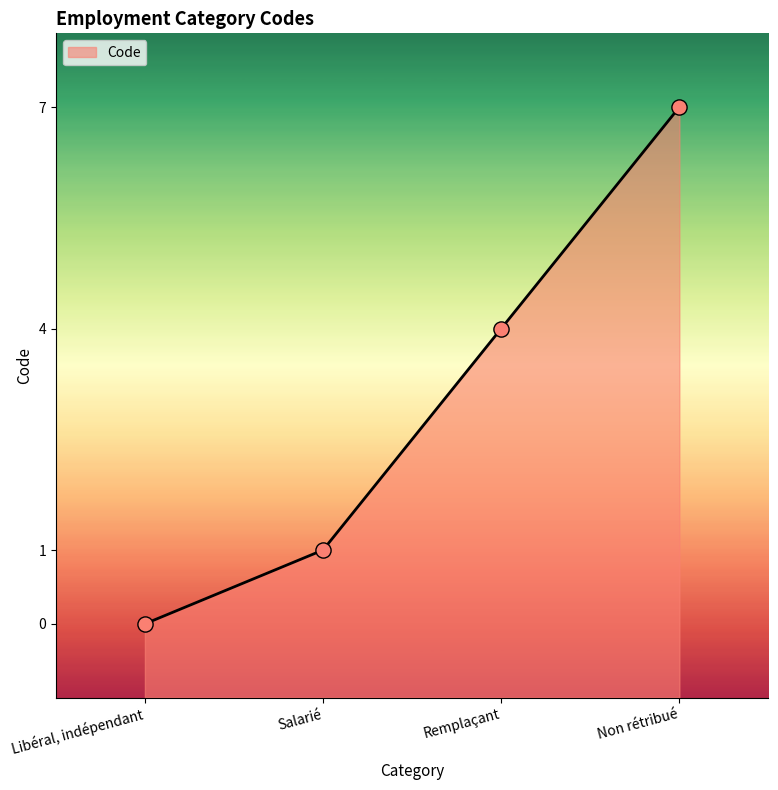

Between Salarié and Non rétribué, which is larger?

Non rétribué